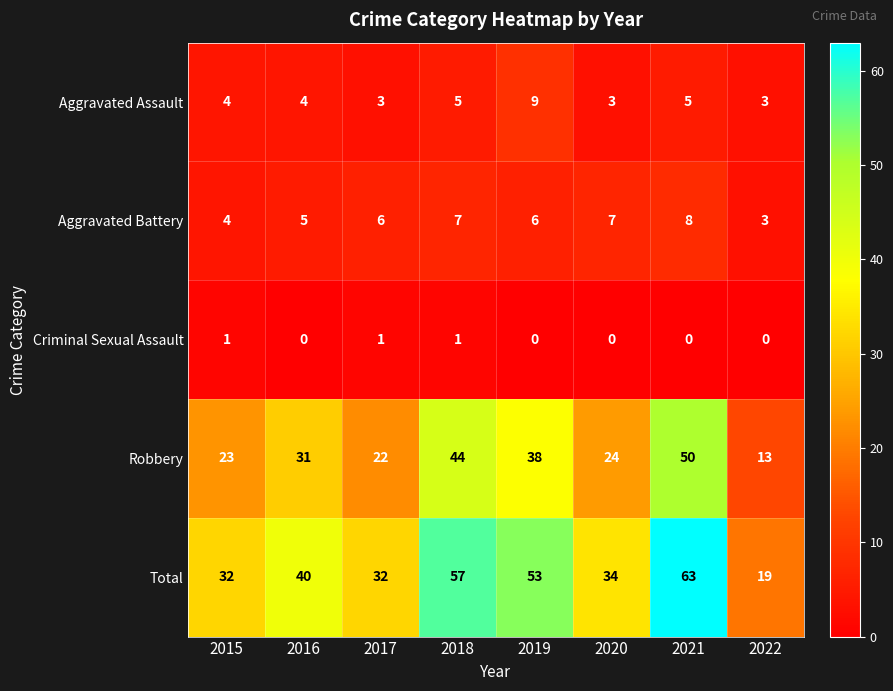

Which label corresponds to the largest value in the chart?

2021